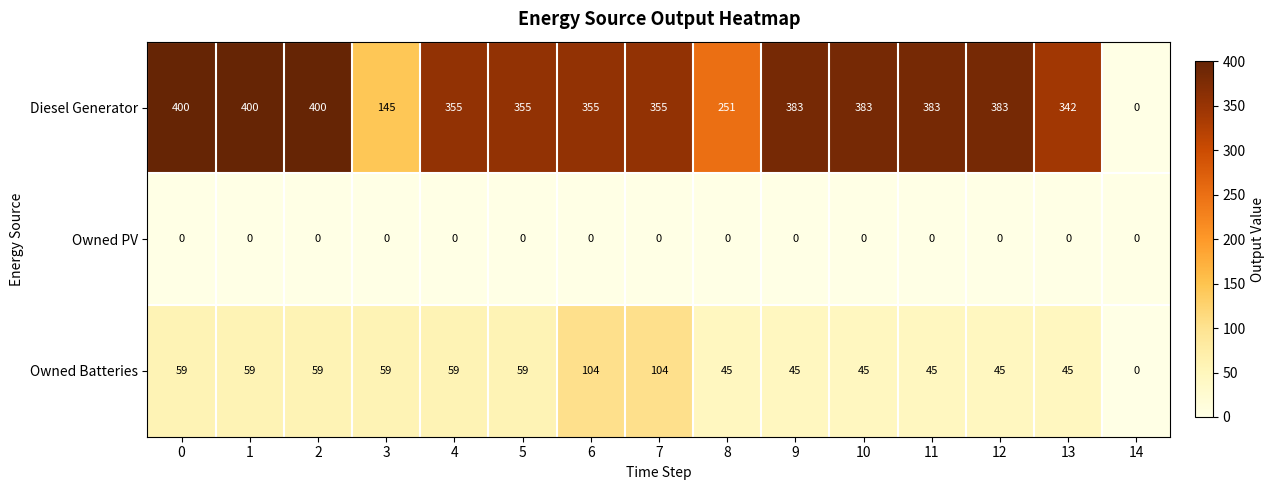

List the series in order of their overall mean, lowest first.

Owned PV, Owned Batteries, Diesel Generator